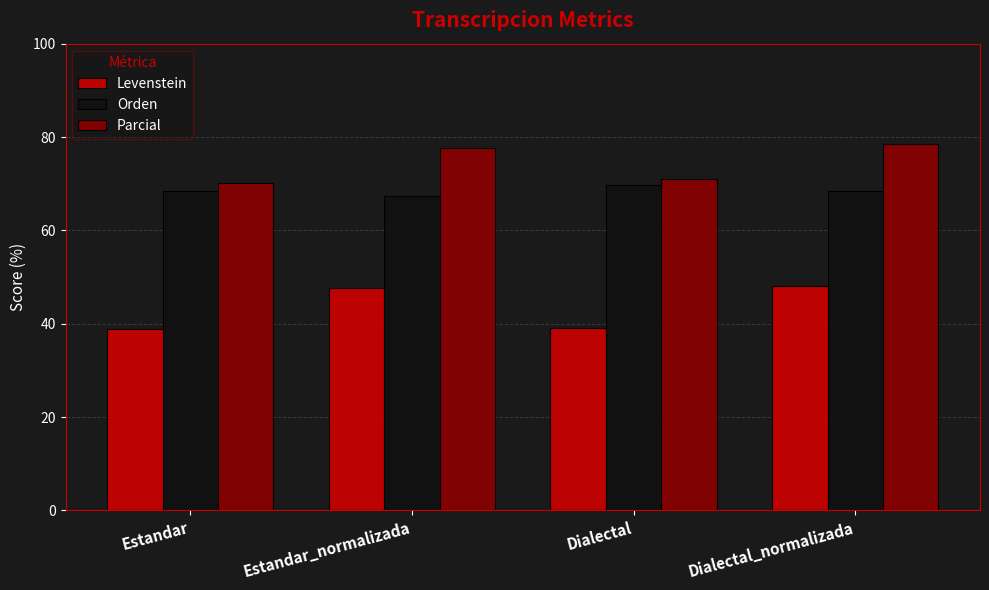

At how many categories does at least one series exceed 76?

2